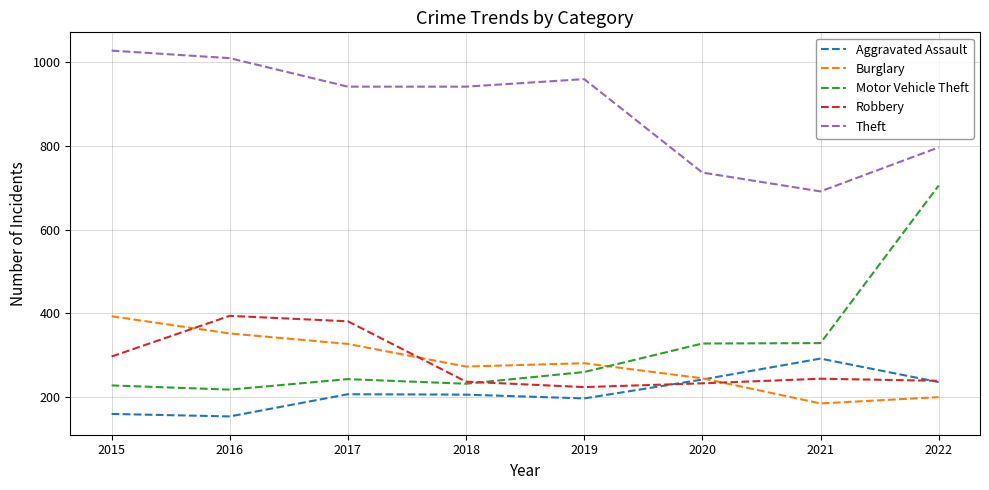

Which category has the highest value in the Burglary series?

2015